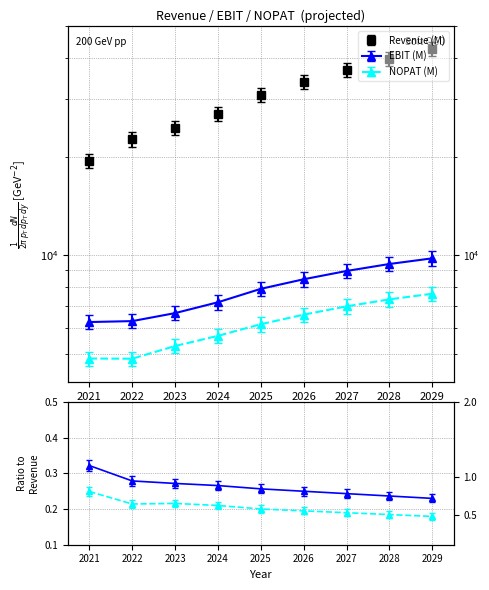

Count the NOPAT (M) values in the range 5289 to 6986.

5